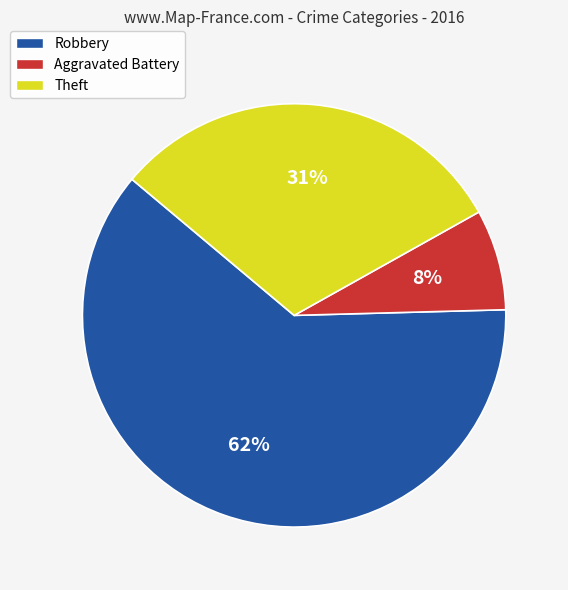

Count the number of slices in the pie.

3